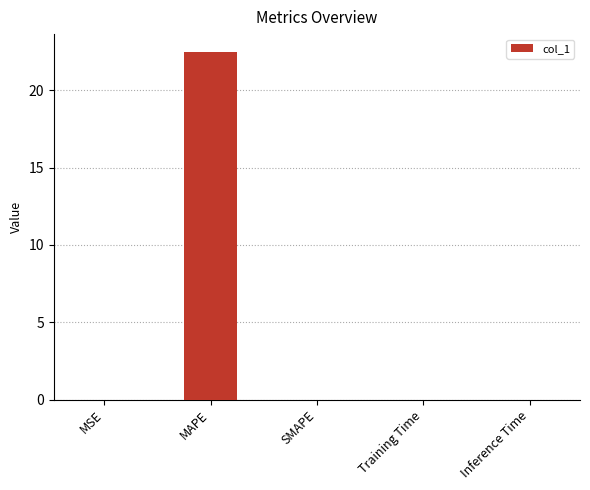

What is the average value?

4.5